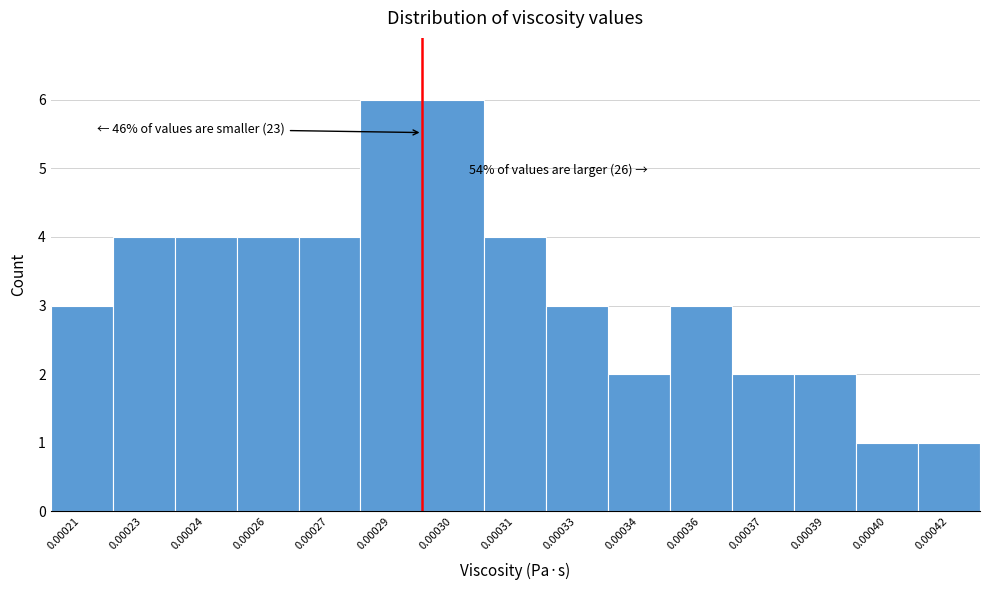

Reading right to left, what are all the values shown in this chart?

0.00042=1	0.00040=1	0.00039=2	0.00037=2	0.00036=3	0.00034=2	0.00033=3	0.00031=4	0.00030=6	0.00029=6	0.00027=4	0.00026=4	0.00024=4	0.00023=4	0.00021=3